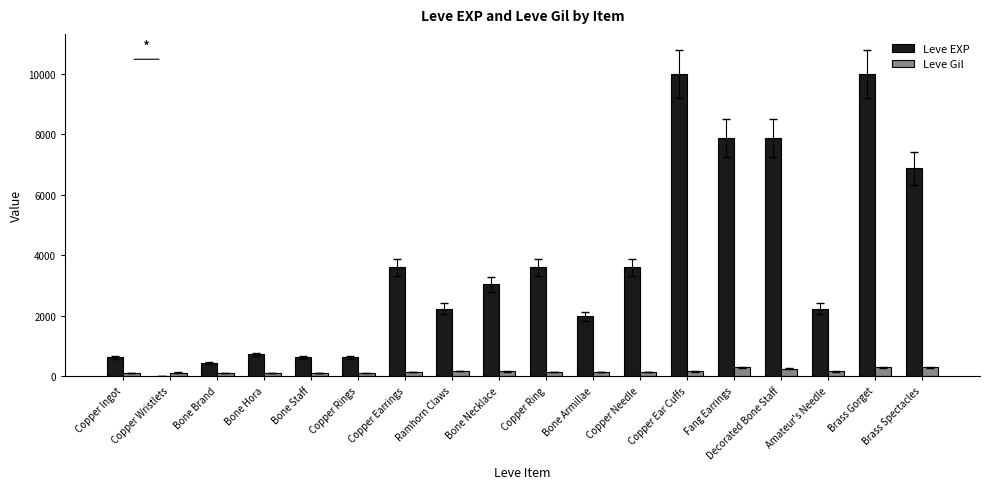

Are the bars grouped side by side (vs. stacked)?

Yes